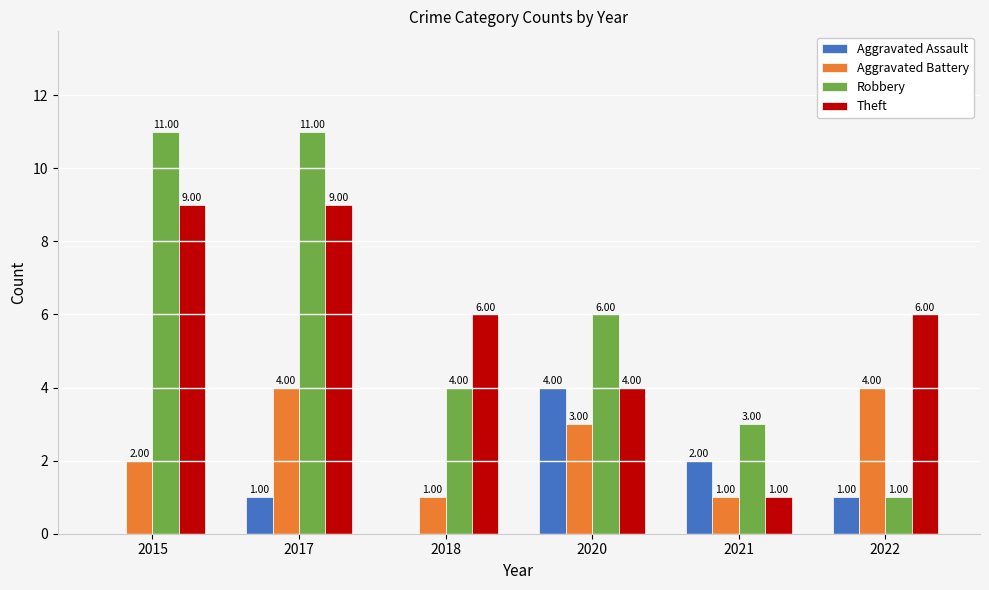

At which category is the sum across all series the highest?

2017